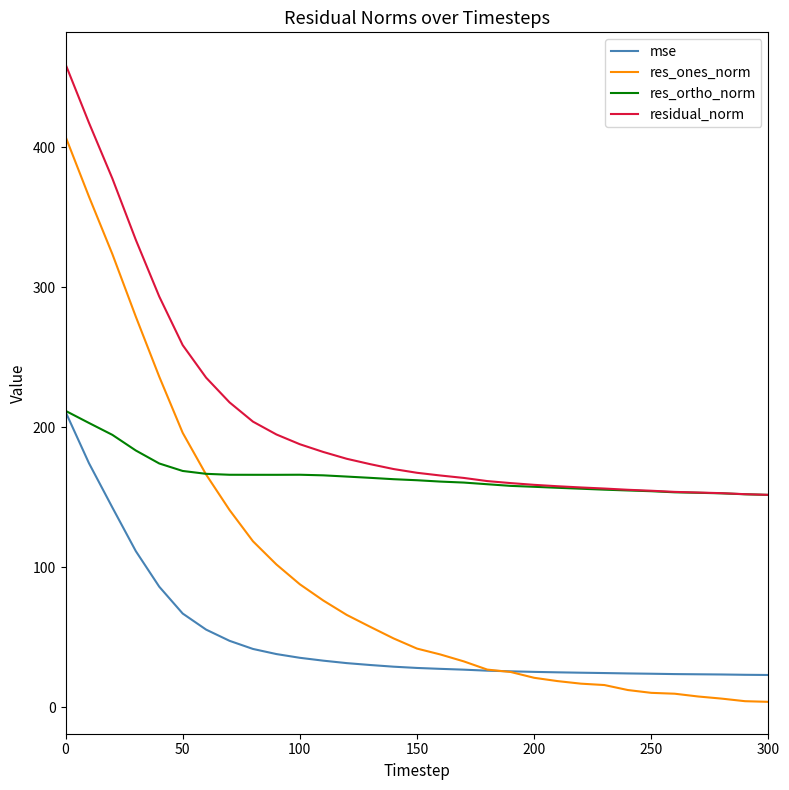

Which series has the widest spread of values?

res_ones_norm